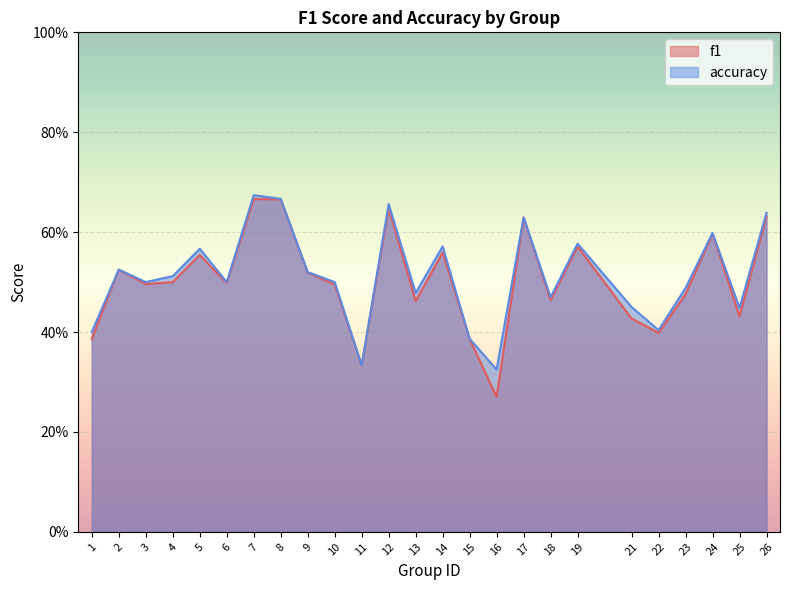

Rank the series at 25 from highest to lowest value.

accuracy, f1